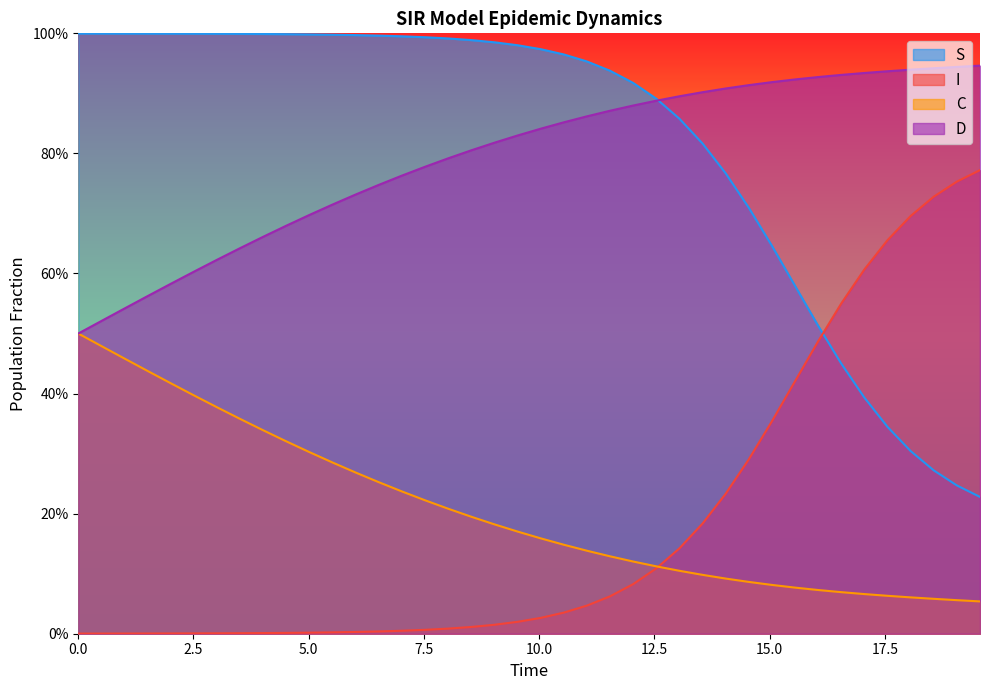

Does the chart have visible grid lines?

No